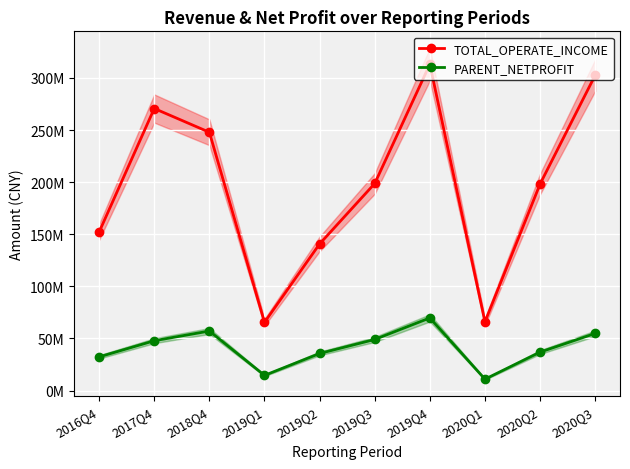

What is the label of the 1st point from the left?

2016Q4